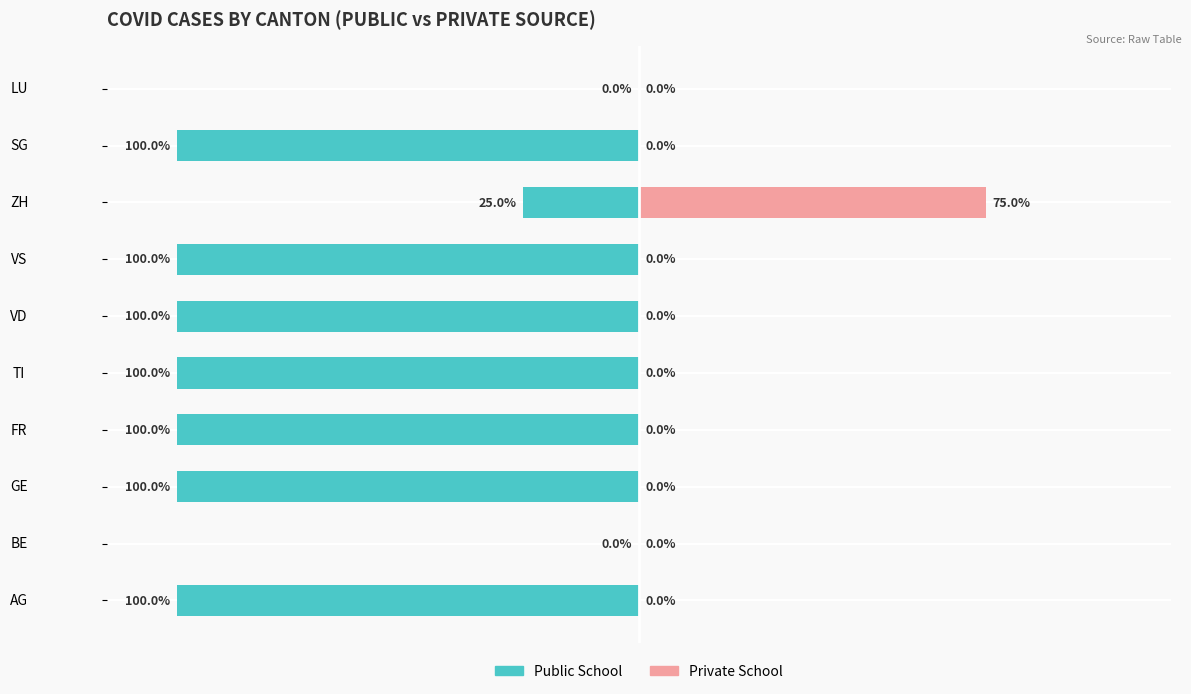

True or false: Private School has a value of -51 at GE.

False